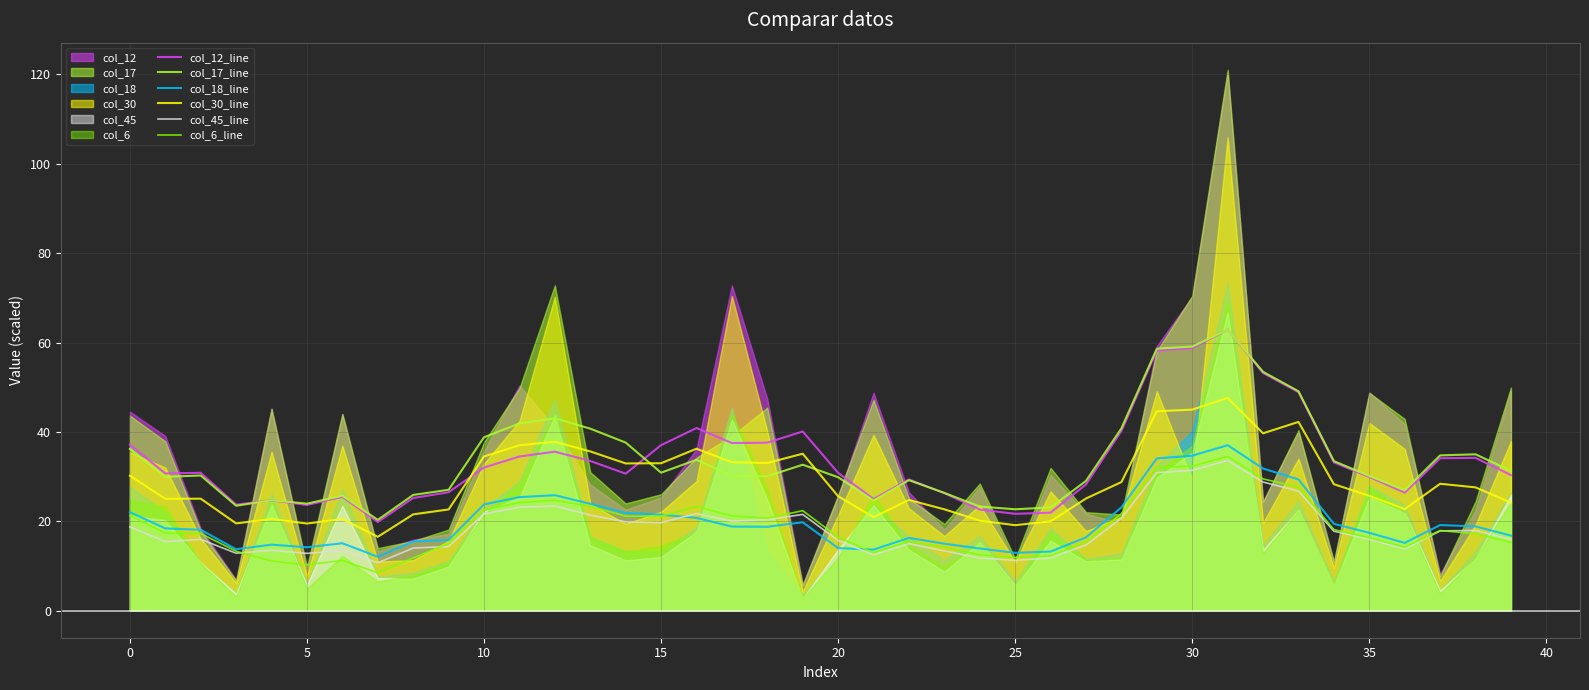

Between 34 and 36, which series saw the biggest shift?

col_12_line